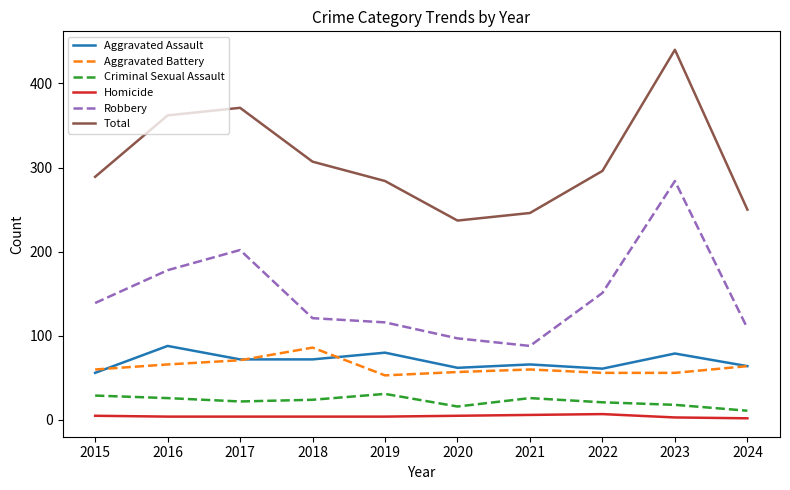

What is the approximate value of Aggravated Assault at 2021, to the nearest 10?

70